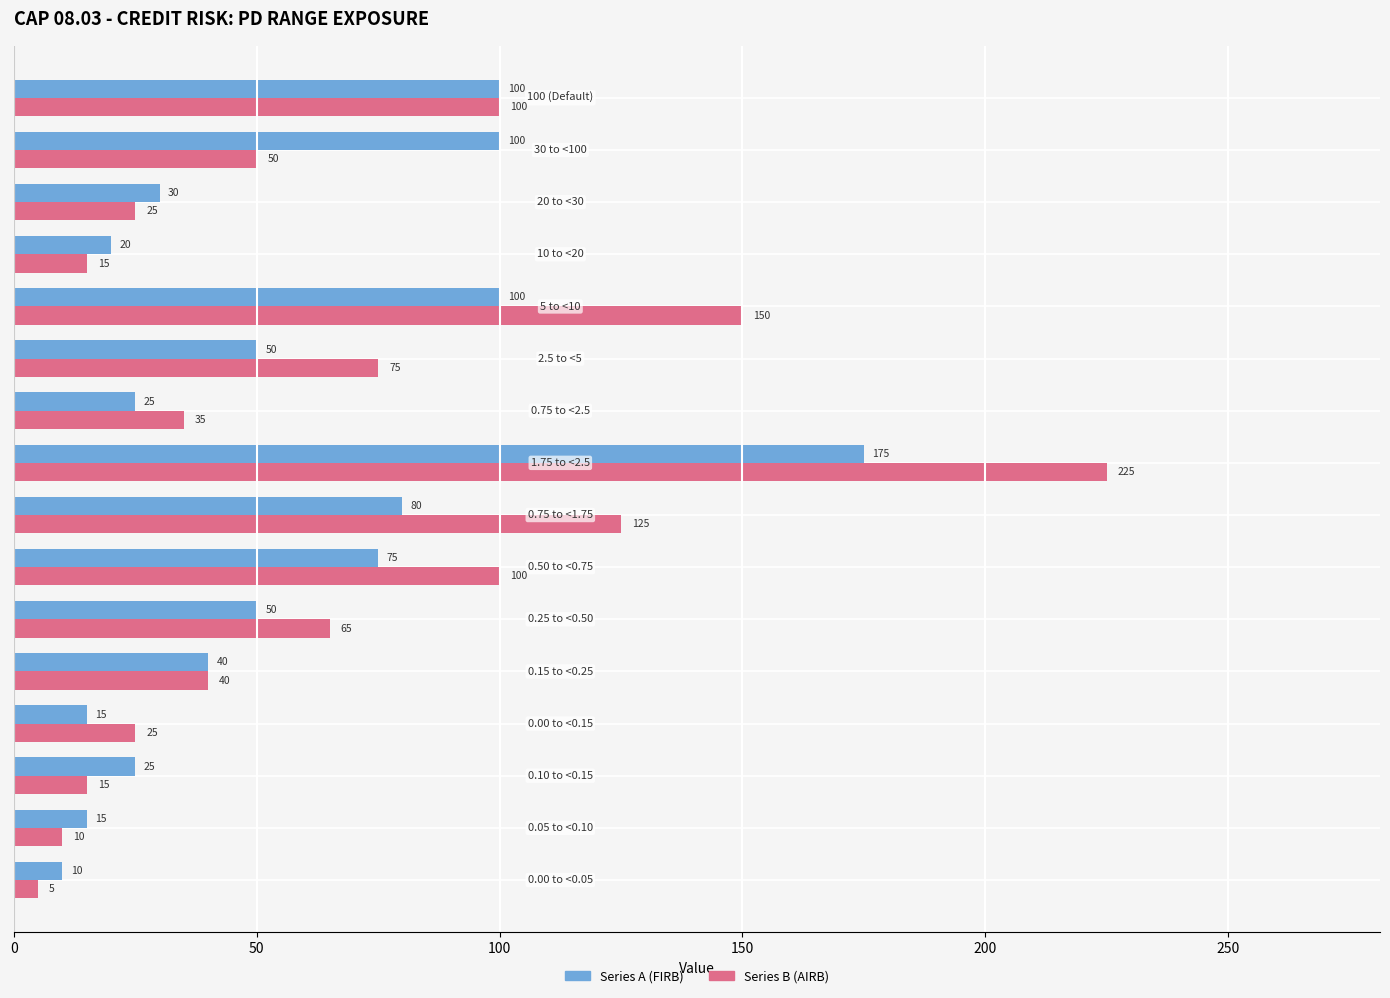

What is the greatest value displayed?

225